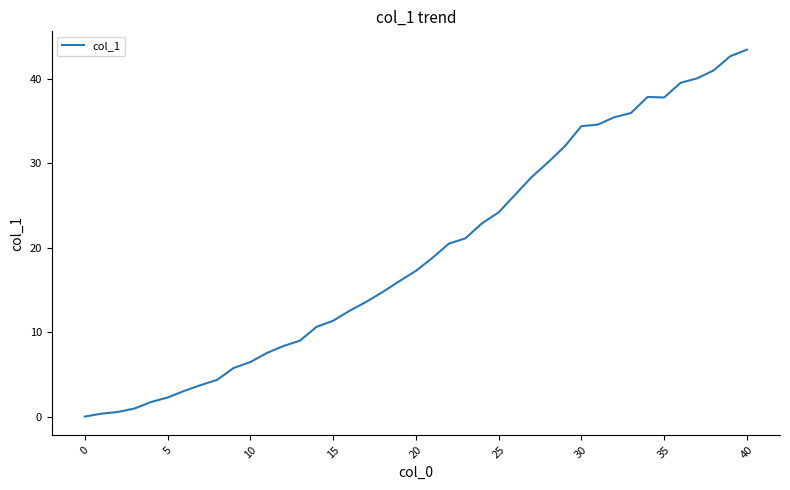

What is the maximum value shown in the chart?

43.5